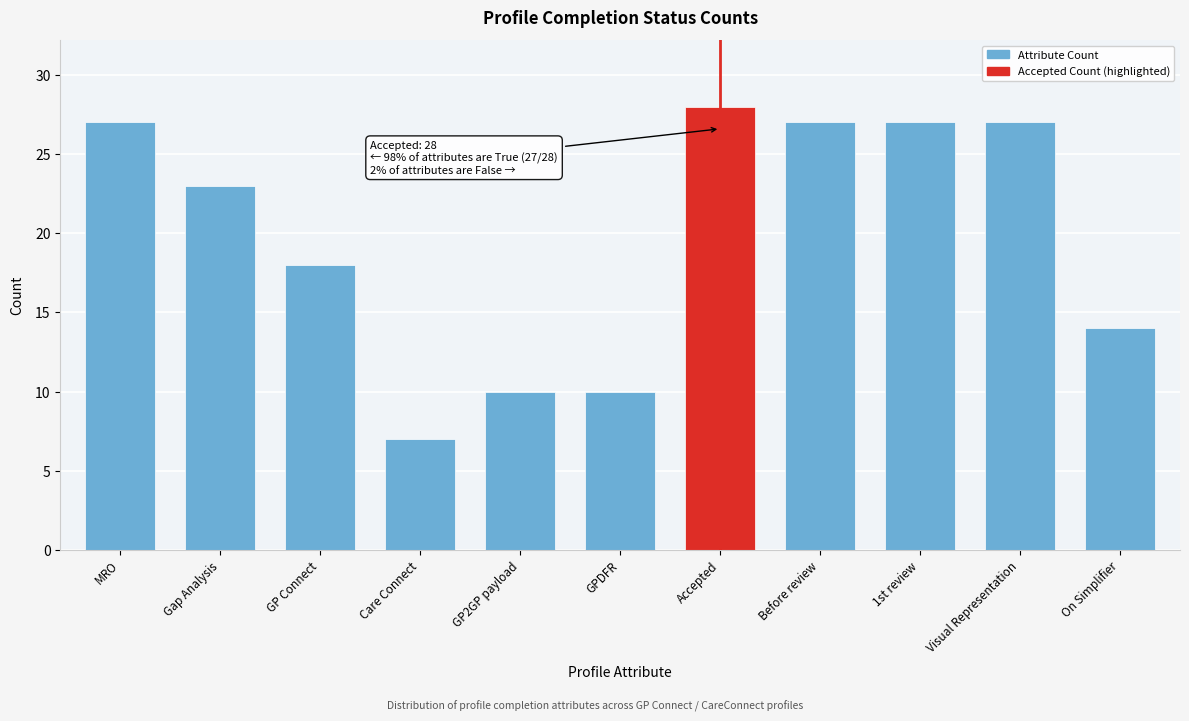

Reading right to left, what are all the values shown in this chart?

On Simplifier=14	Visual Representation=27	1st review=27	Before review=27	Accepted=28	GPDFR=10	GP2GP payload=10	Care Connect=7	GP Connect=18	Gap Analysis=23	MRO=27